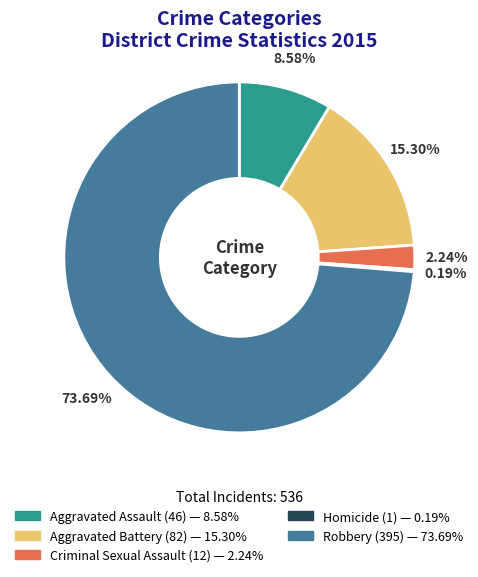

To the nearest percent, what is the average slice percentage?

20%